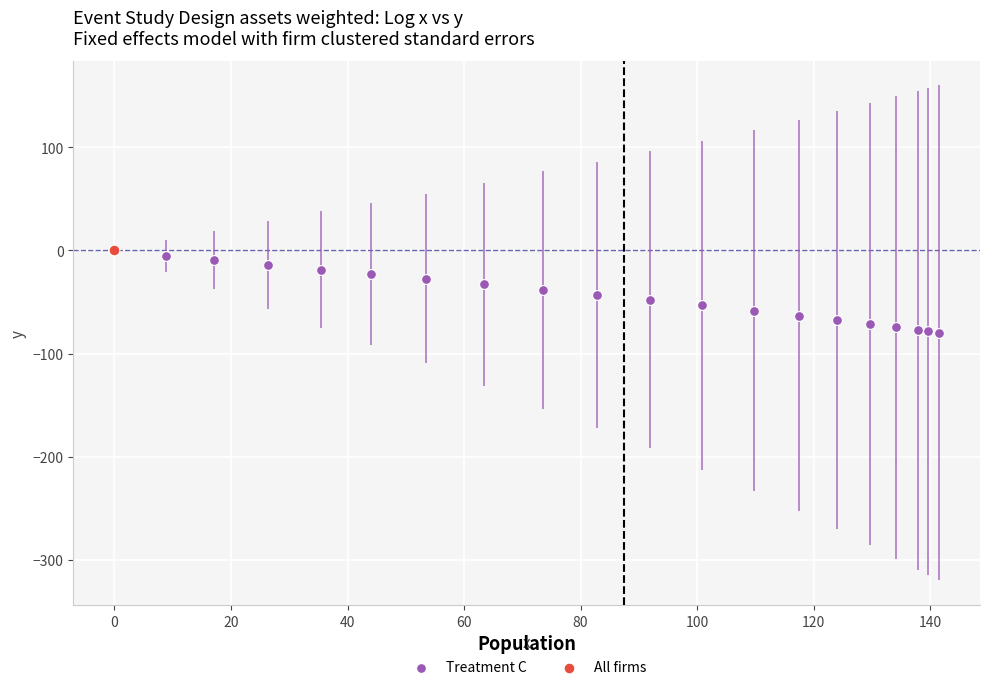

What are all the series names shown in the legend?

Treatment C, All firms